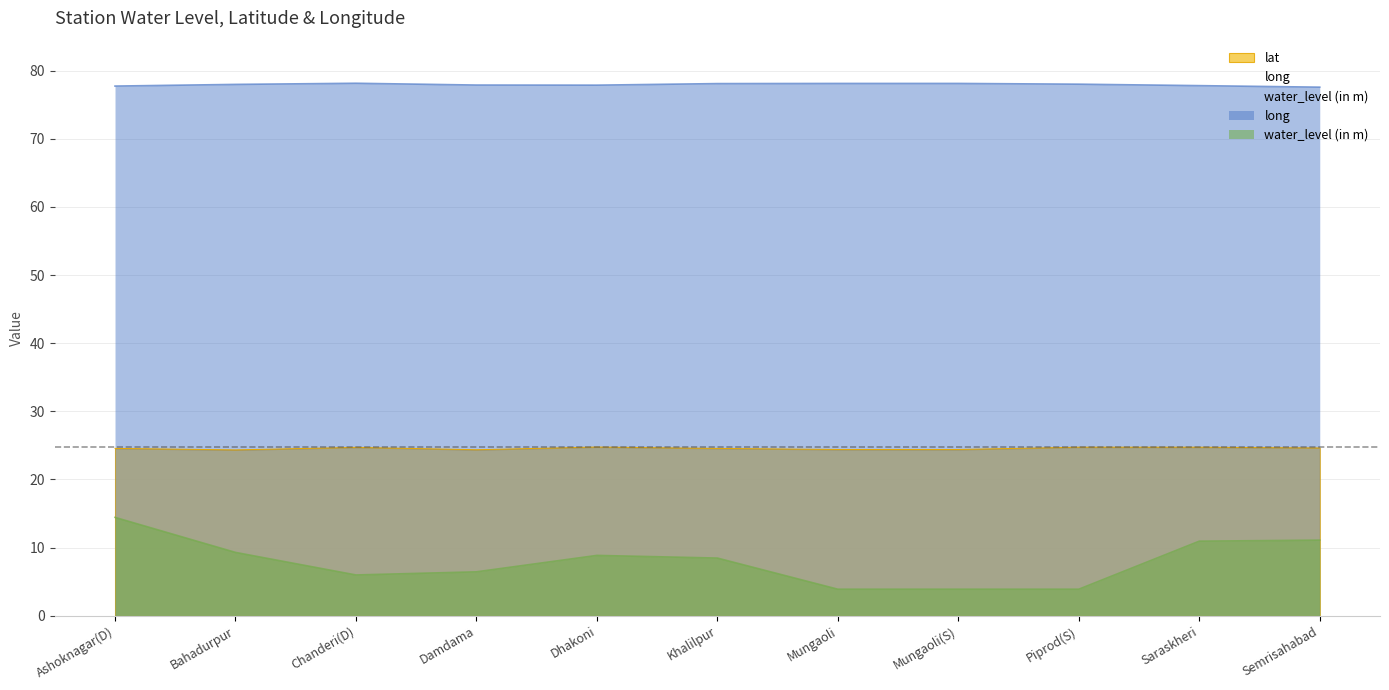

Between Damdama and Saraskheri, which series saw the biggest shift?

water_level (in m)